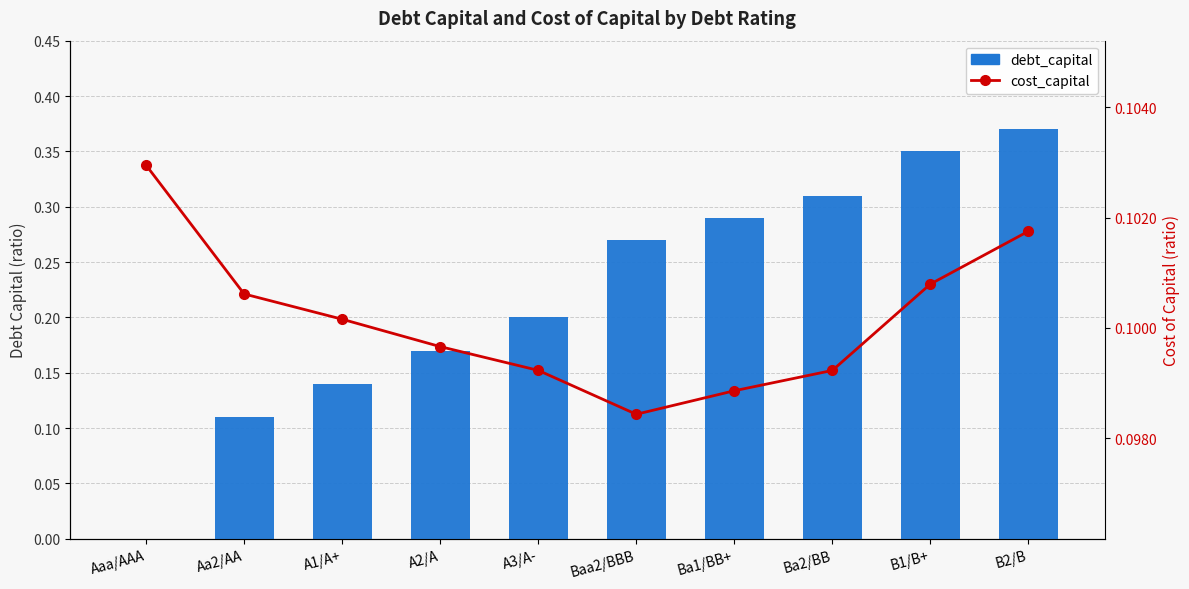

Which series changed the most between Aa2/AA and Baa2/BBB?

debt_capital